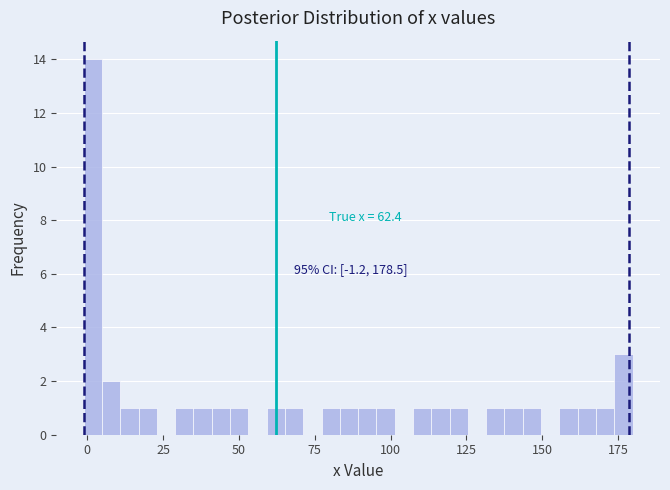

Read against the x-axis, roughly where is the centre of the tallest bar?

0